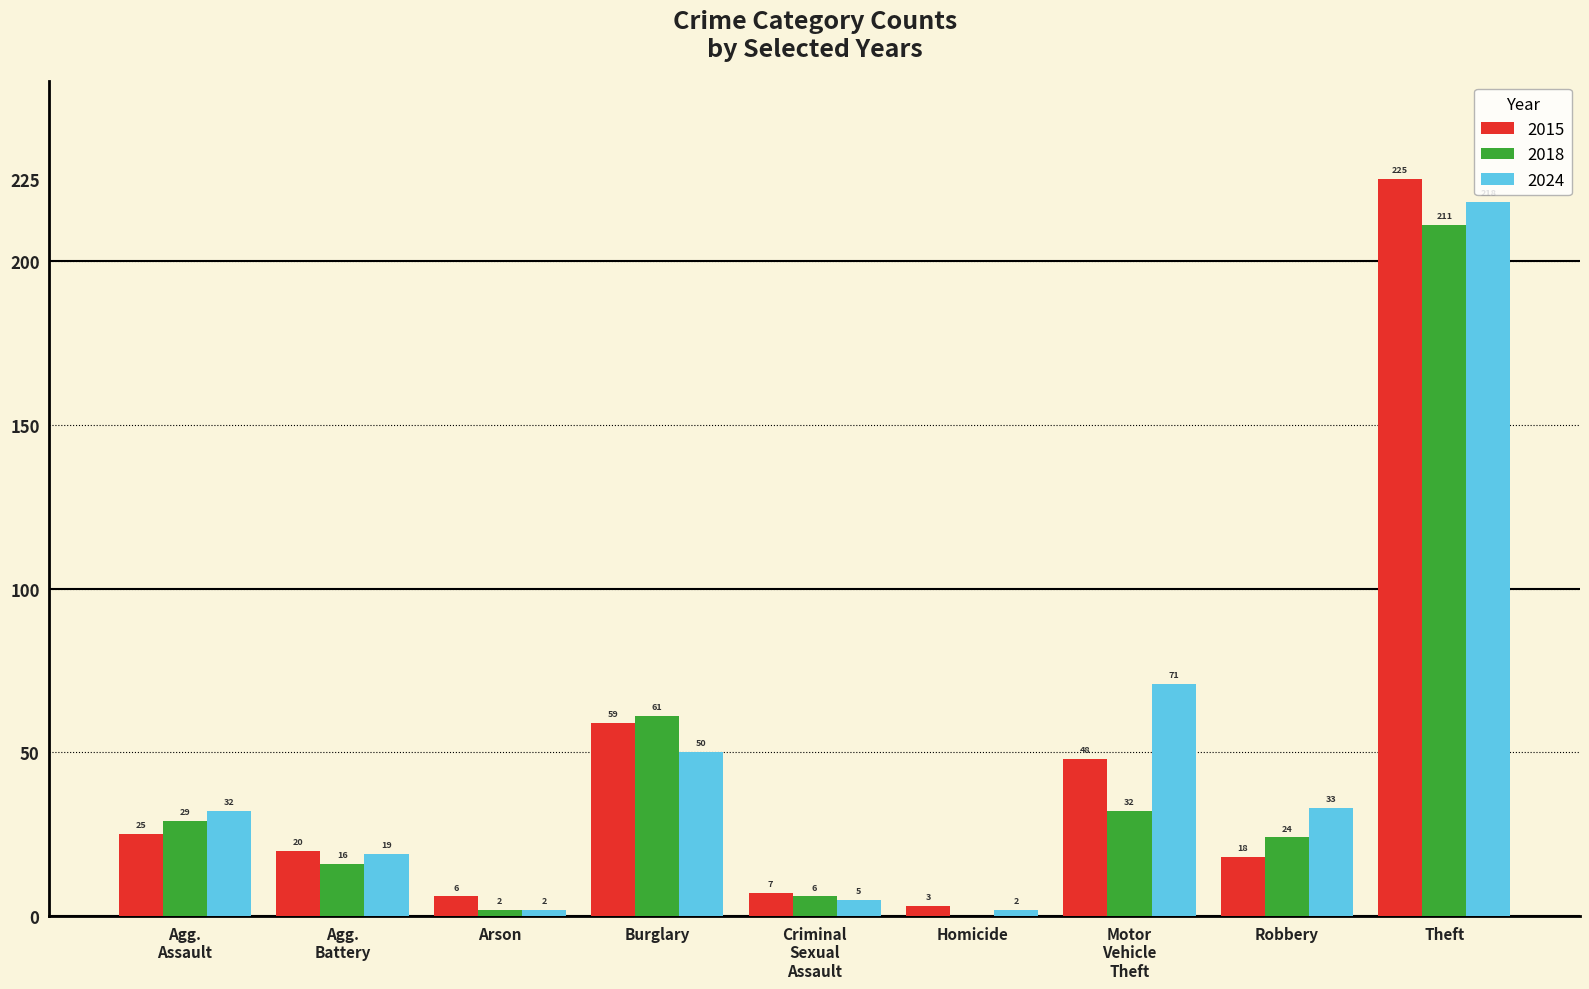

Which category has the highest value across all series?

Theft